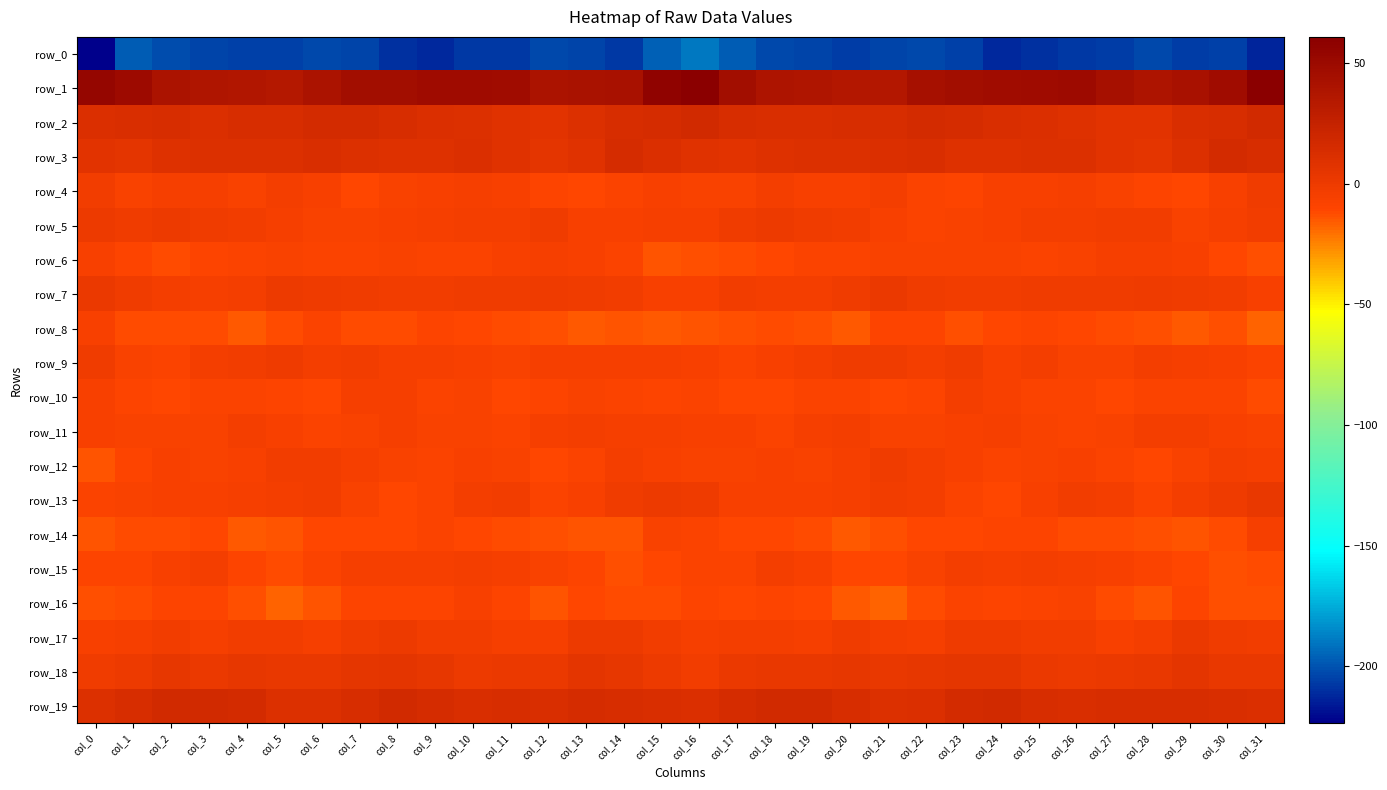

At which label is row_4 closest to -6?

col_11